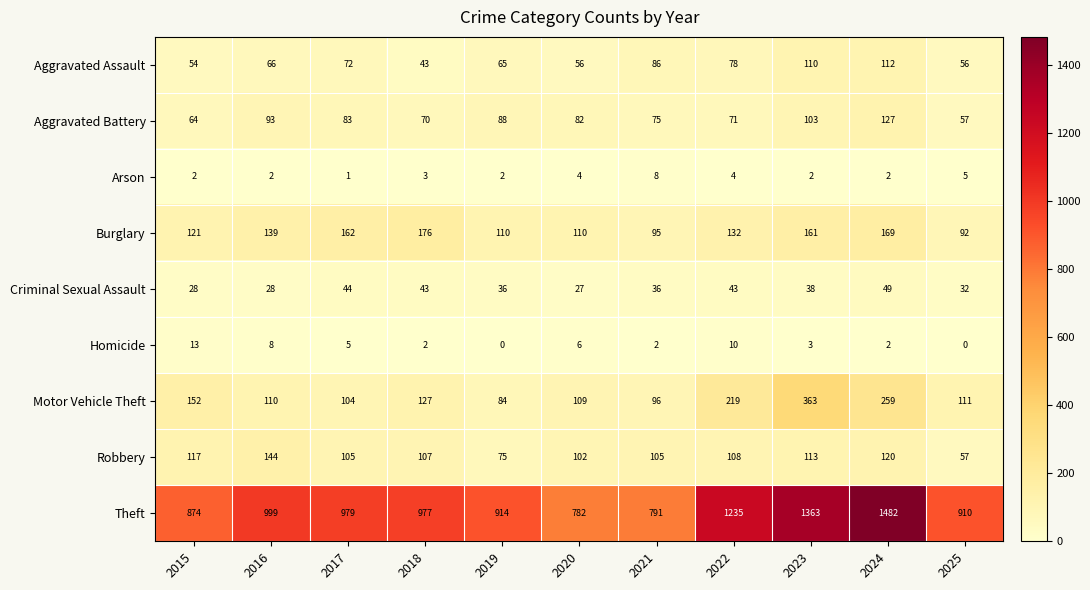

What is the maximum value shown in the chart?

1482